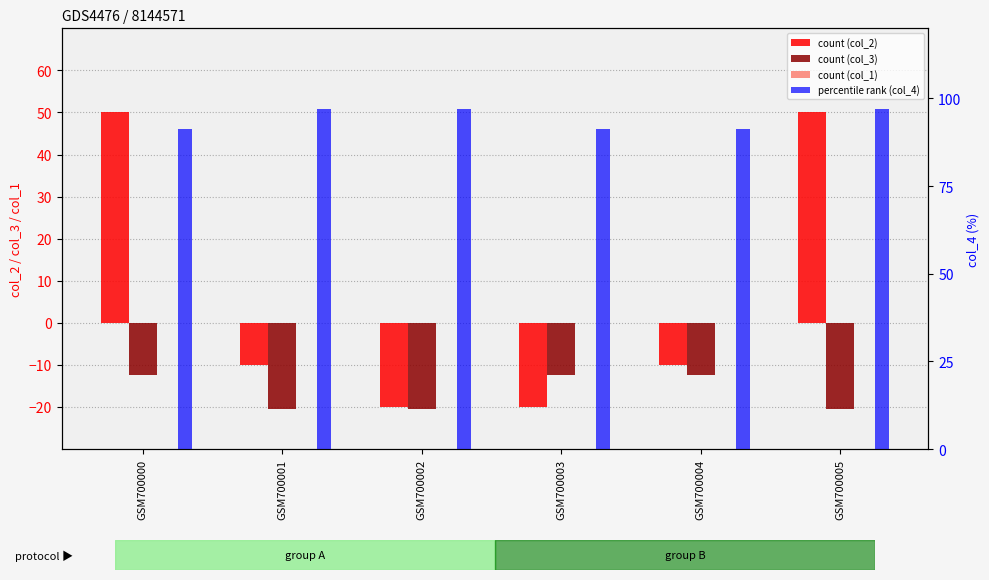

At which label is col_2 closest to 15?

GSM700001